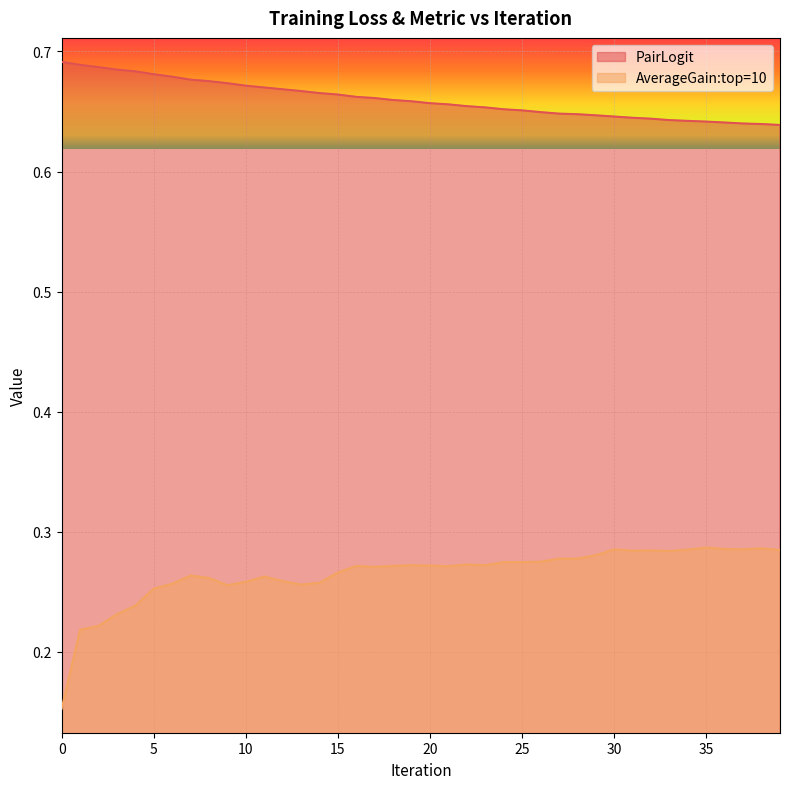

Is the value of PairLogit at 0 greater than the value of AverageGain:top=10 at 39?

Yes